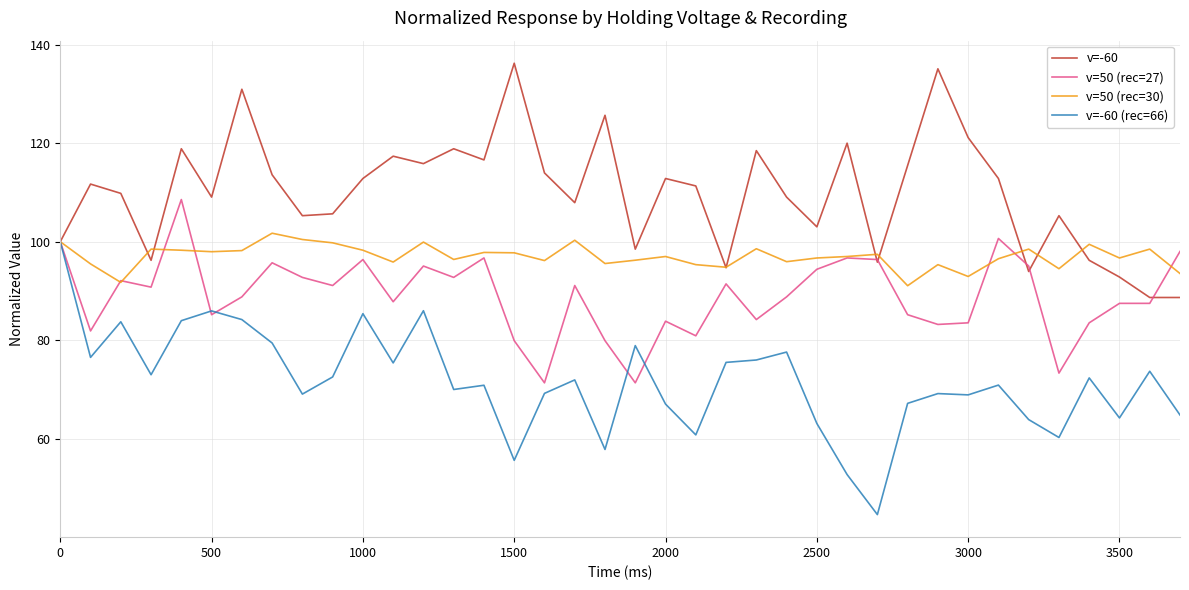

Which series has the largest total across all categories?

v=-60